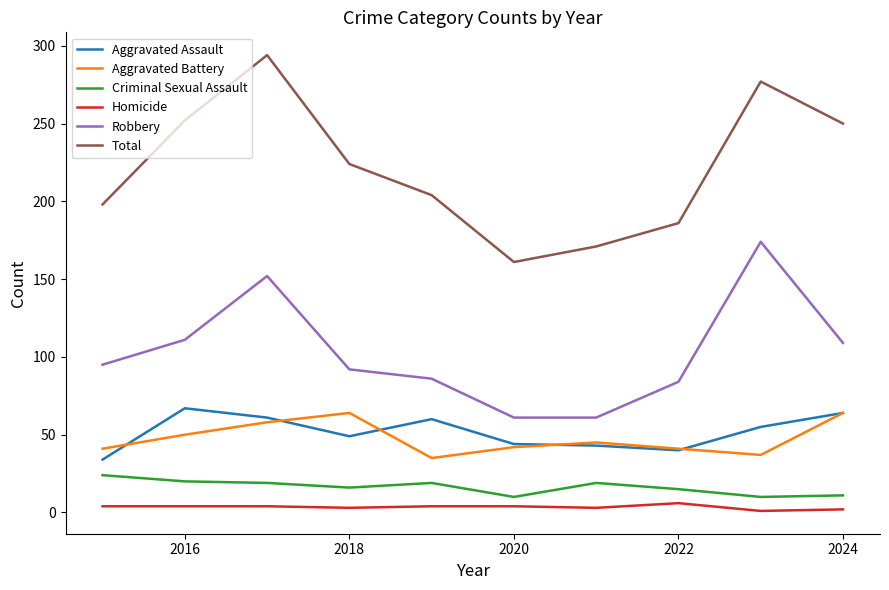

List the series in order of their peak value, highest first.

Total, Robbery, Aggravated Assault, Aggravated Battery, Criminal Sexual Assault, Homicide